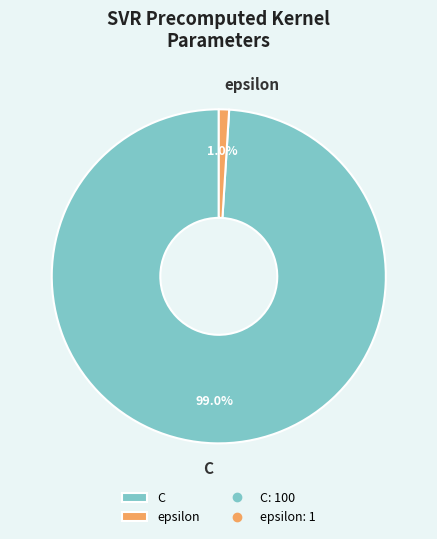

Which category has the biggest portion of the pie?

C